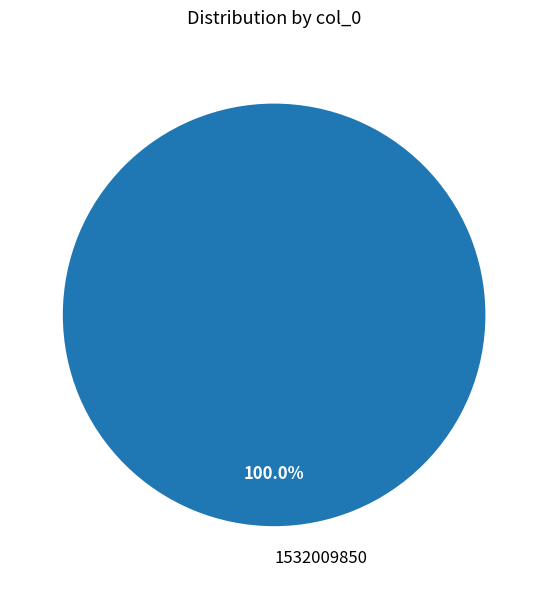

Rank the categories by value from lowest to highest.

1532009850